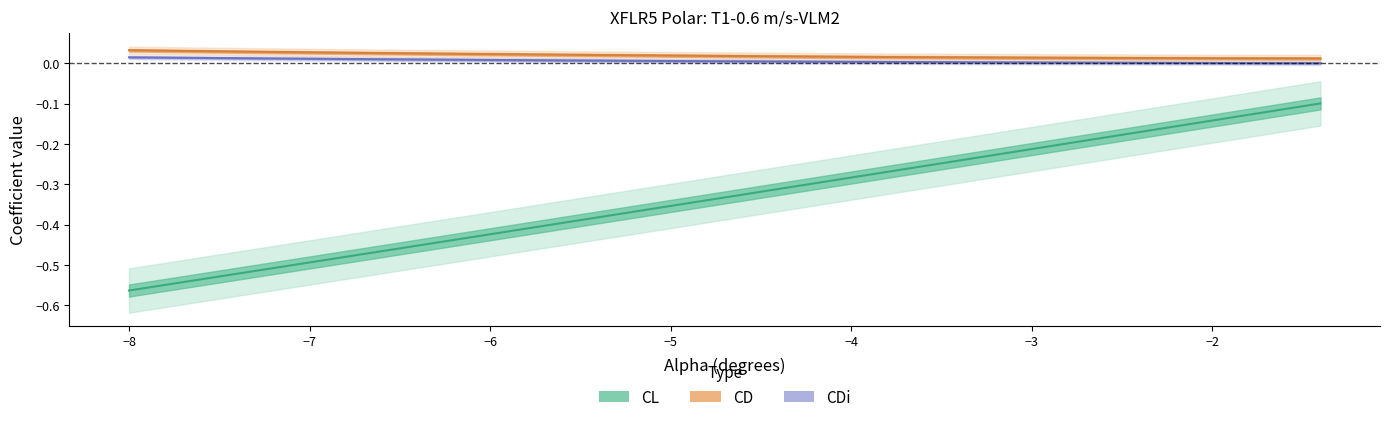

The CDi series shows 0.0 at −5. True or false?

False